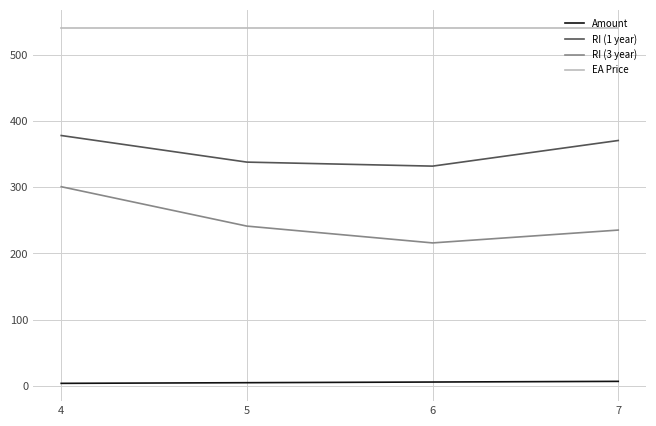

What is the highest value of the RI (1 year) series?

378.0